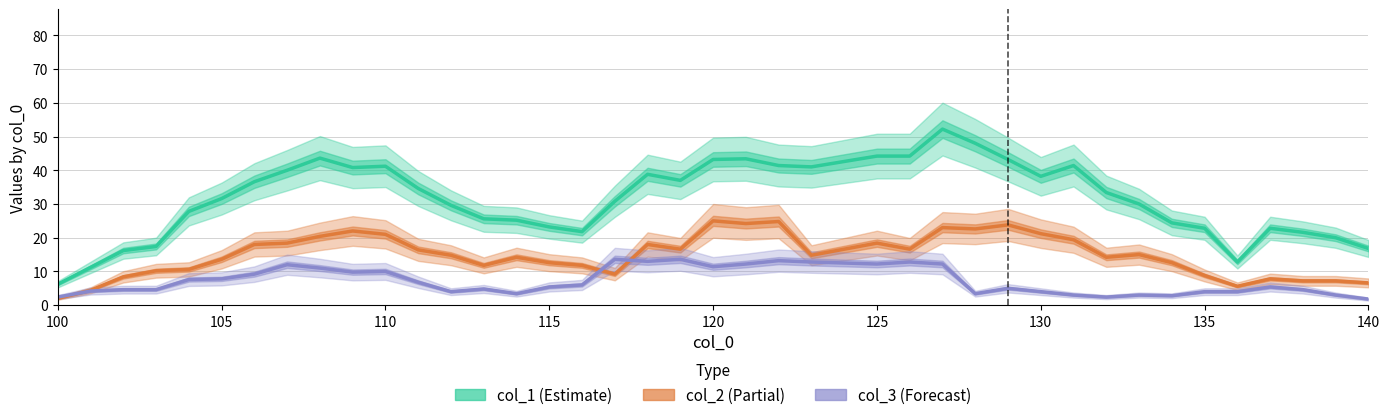

How many lines are shown in the chart?

3